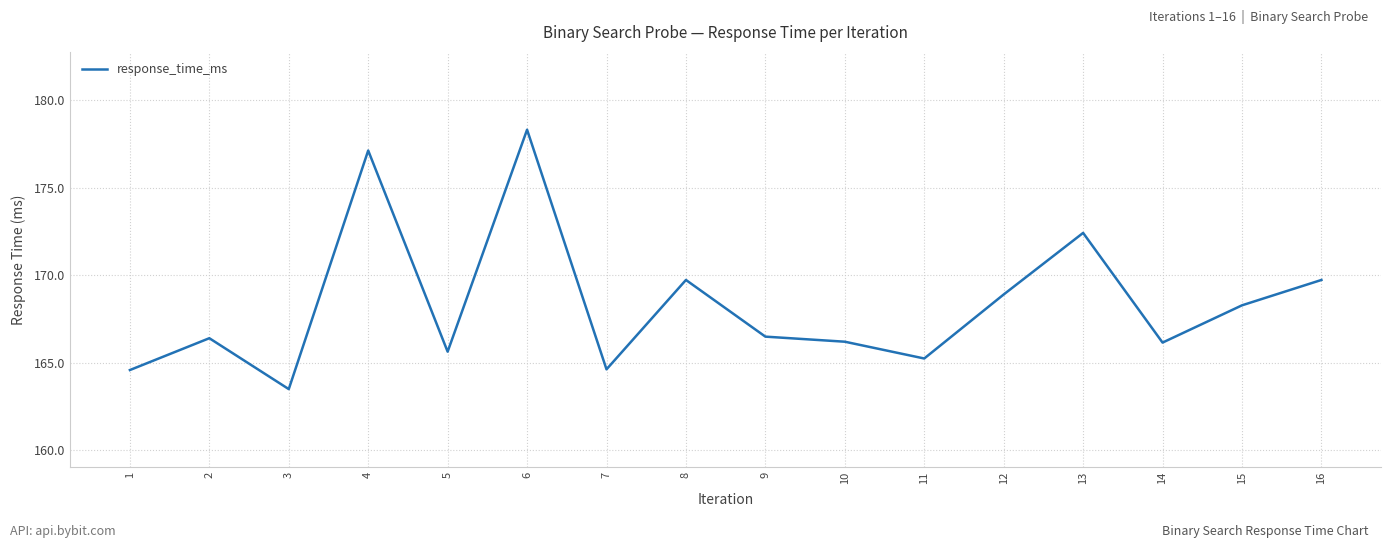

What is the approximate value at 7?

164.6